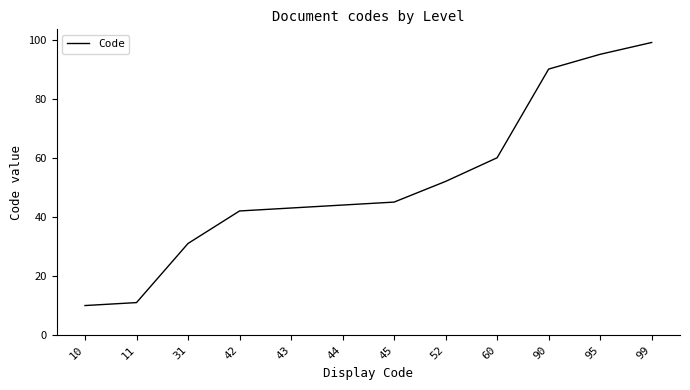

How many lines are shown in the chart?

1